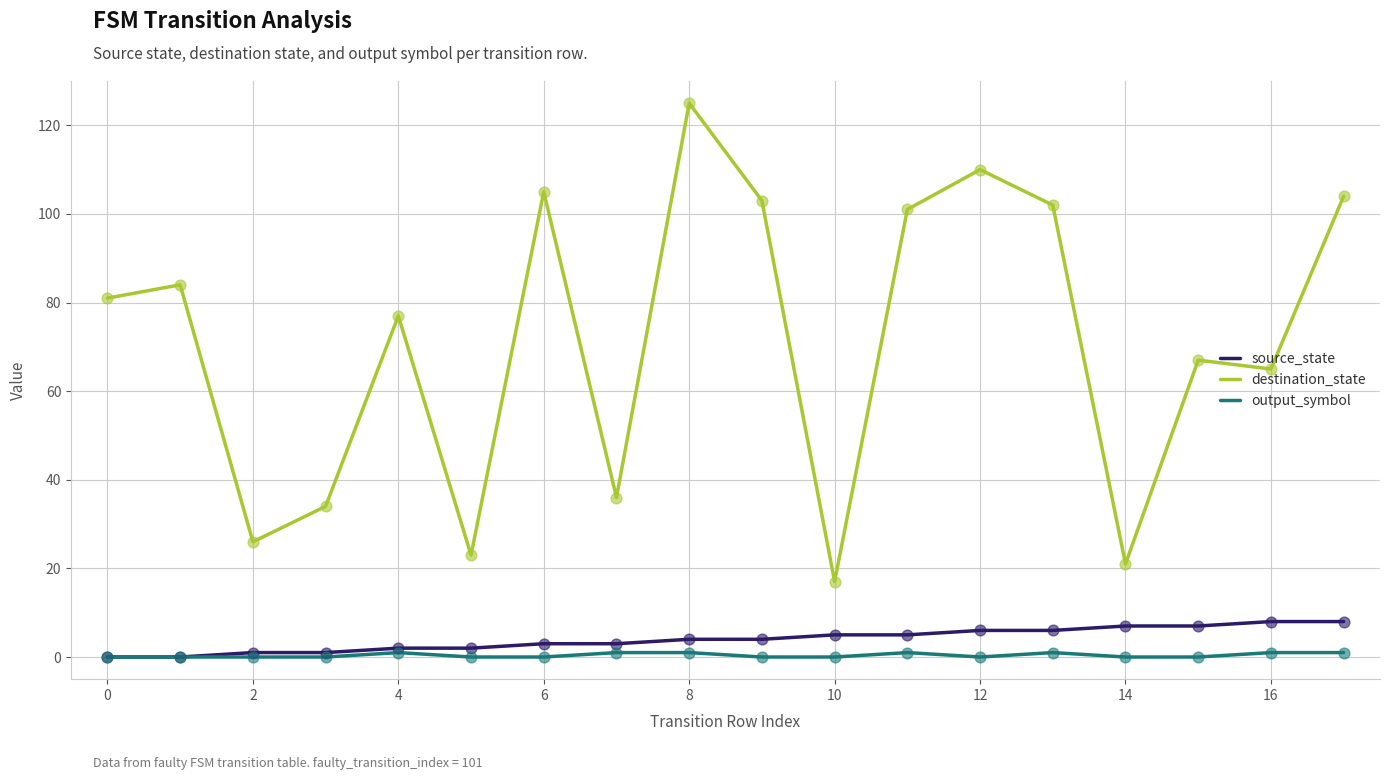

Which series has the widest spread of values?

destination_state